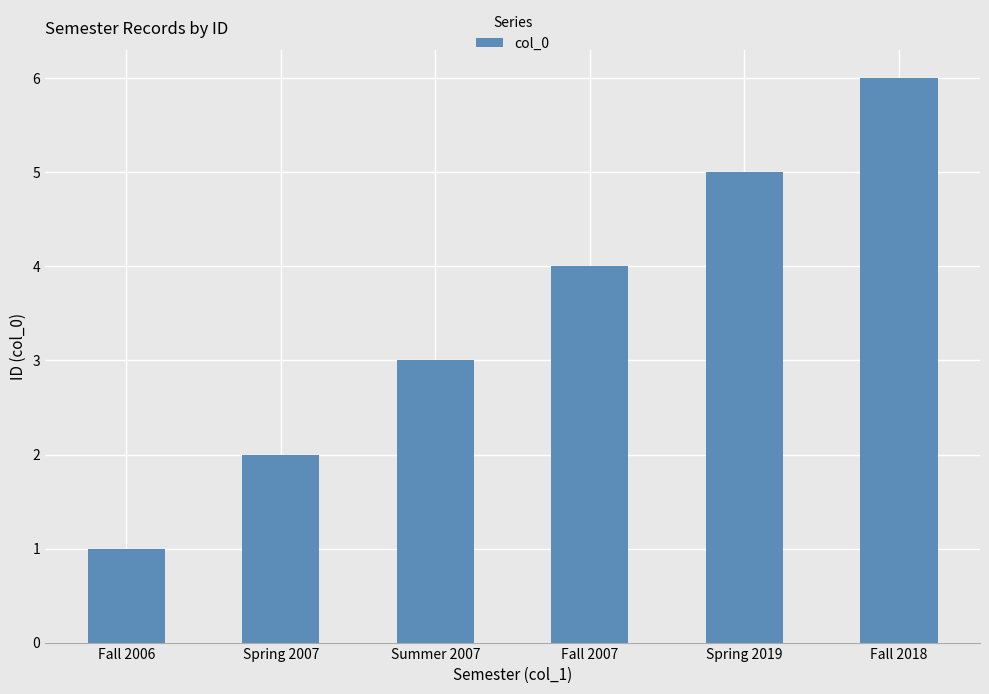

Rank the categories by value from lowest to highest.

Fall 2006, Spring 2007, Summer 2007, Fall 2007, Spring 2019, Fall 2018